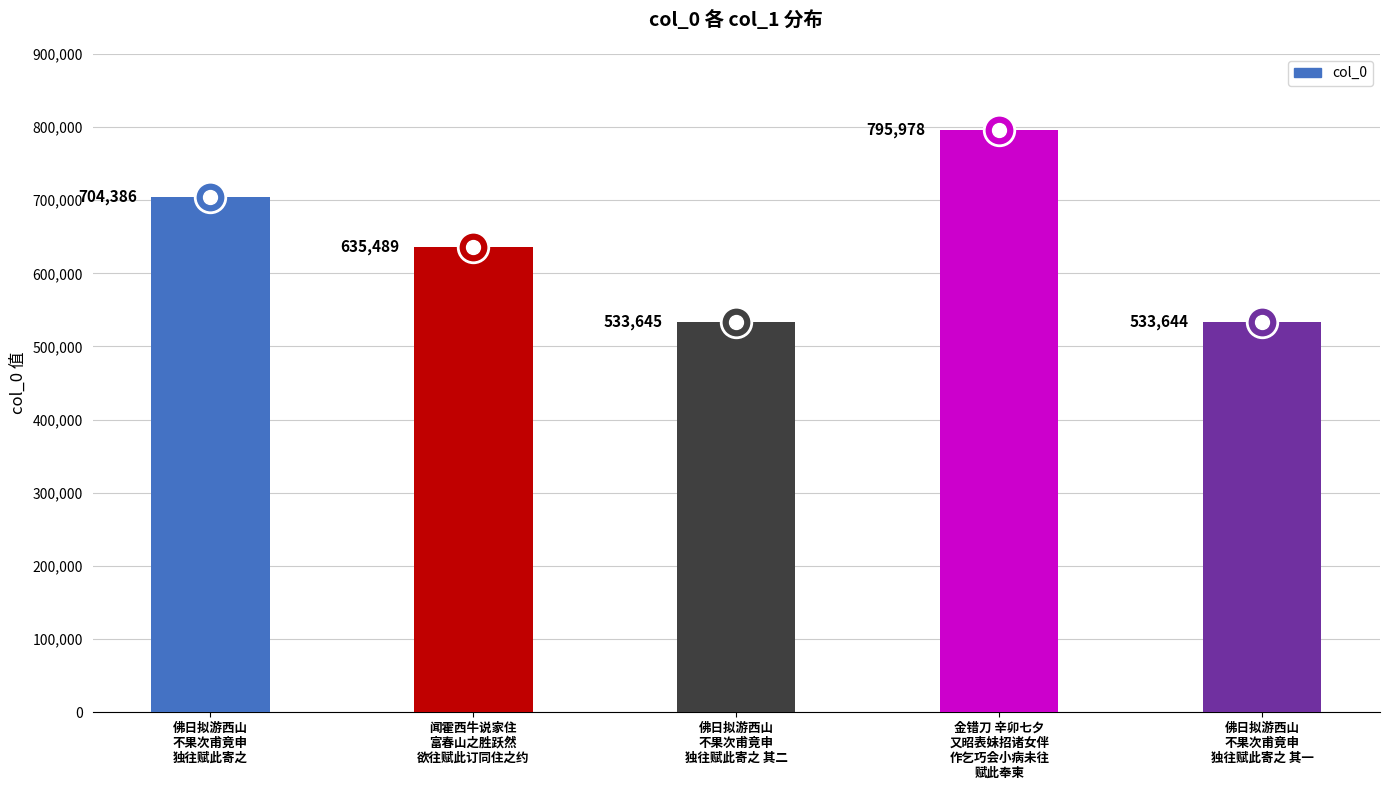

What position from the right is 金错刀 辛卯七夕
又昭表妹招诸女伴
作乞巧会小病未往
赋此奉柬?

2